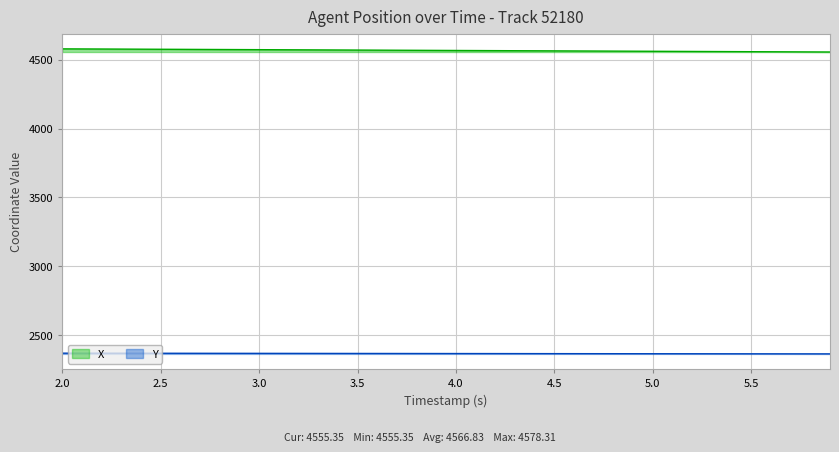

True or false: Y and X intersect in this chart.

False